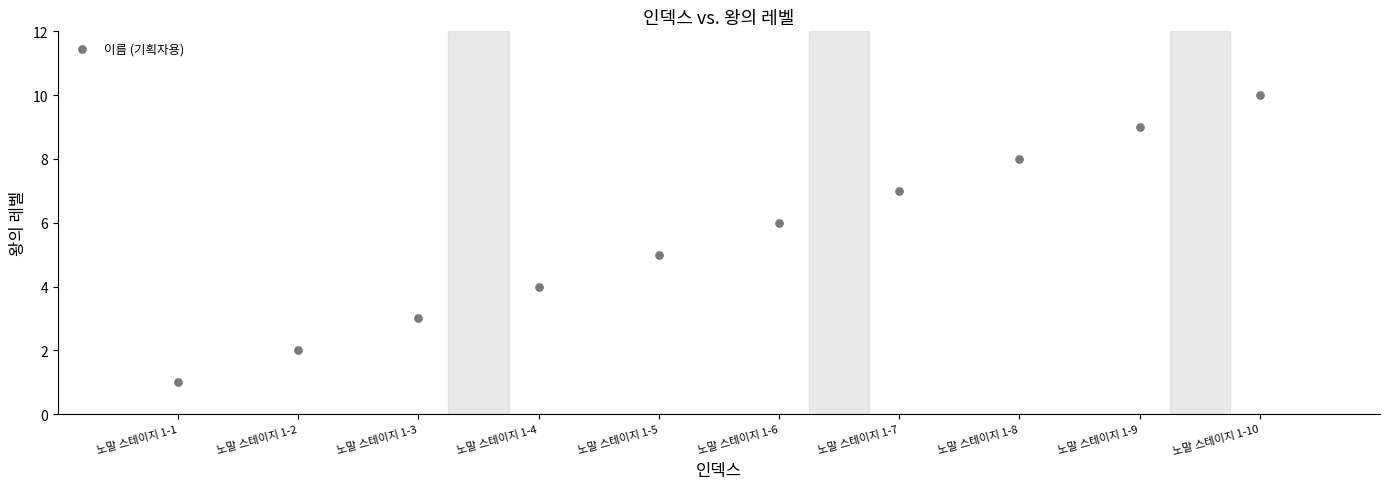

What is the average X value?

6